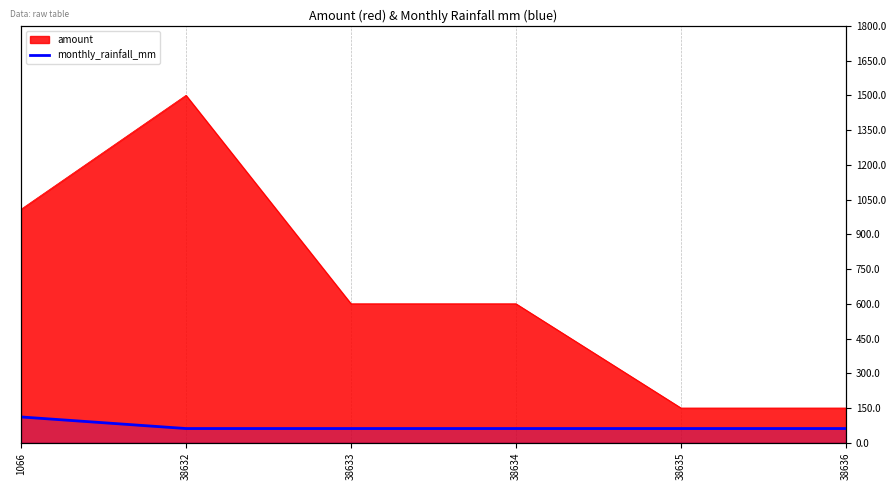

Reading left to right, extract all data points from this chart.

1066=111.5	38632=61.5	38633=61.5	38634=61.5	38635=61.5	38636=61.5